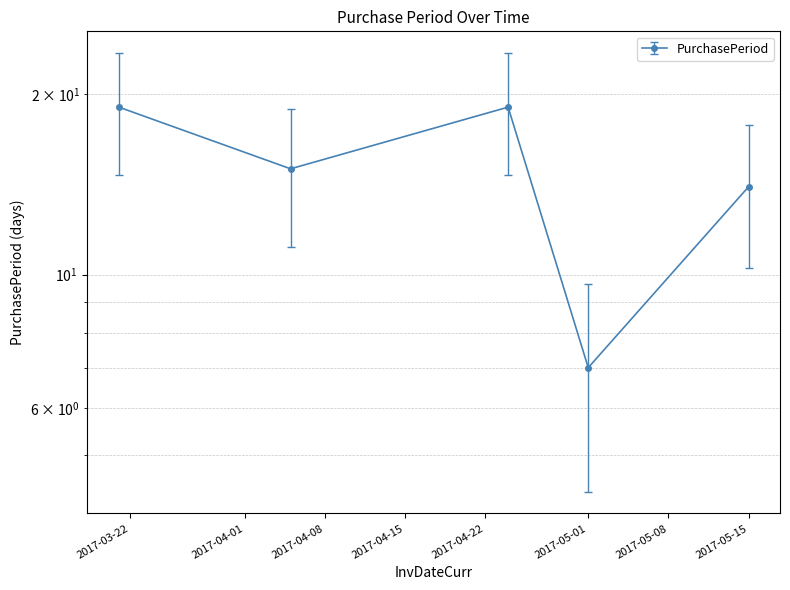

How many points are higher than both their immediate neighbors (excluding endpoints)?

1